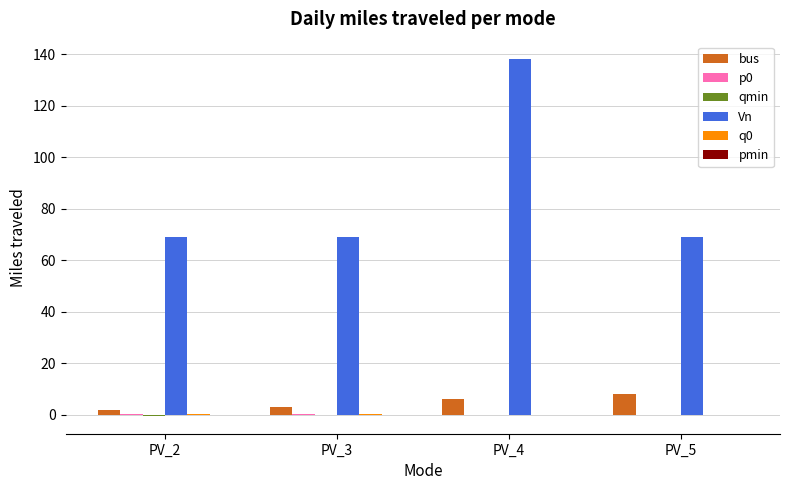

What is the sum of all bus values?

19.0